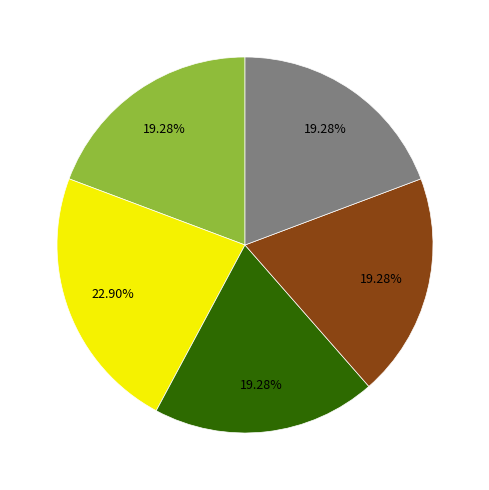

Is there any slice that represents more than half of the pie?

No